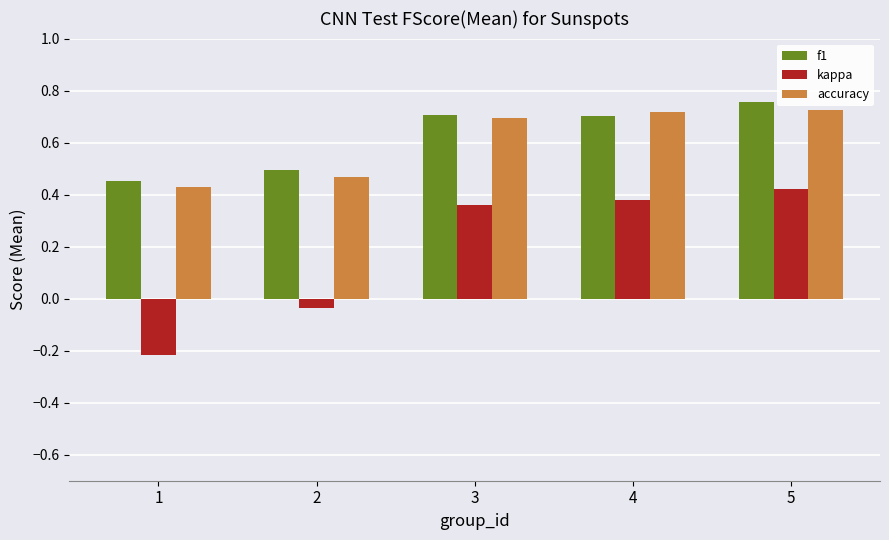

Rank the categories by kappa value from highest to lowest.

5, 4, 3, 2, 1